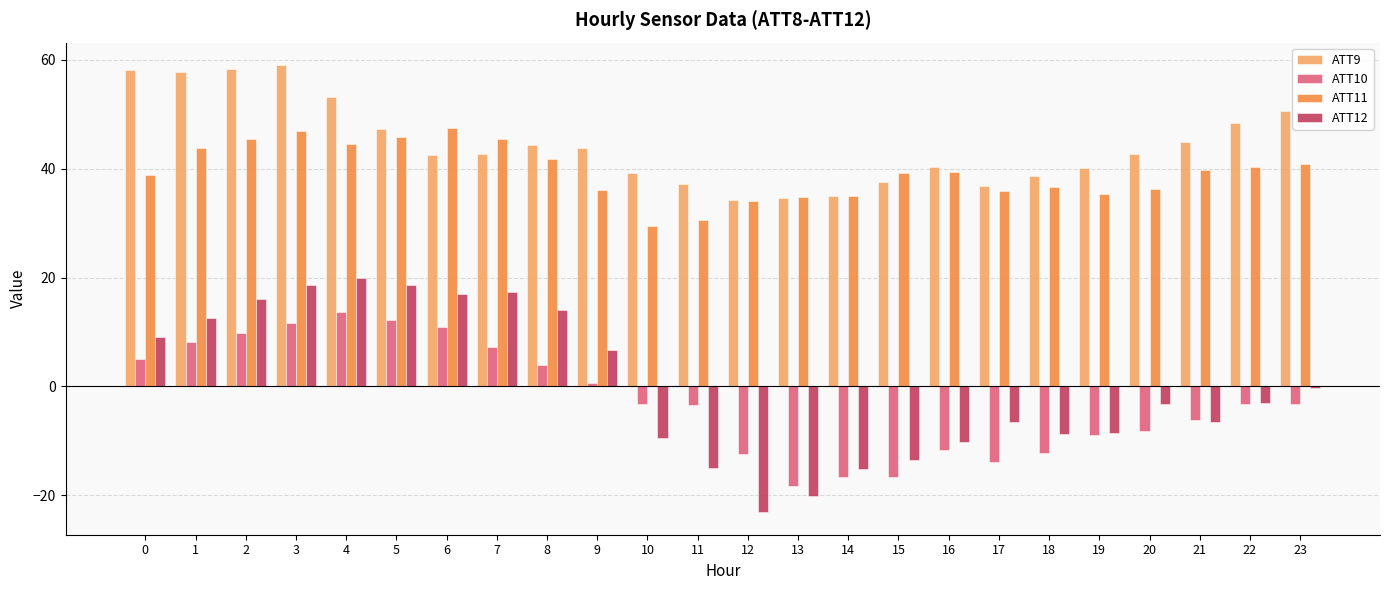

Rank the series at 15 from highest to lowest value.

ATT11, ATT9, ATT12, ATT10